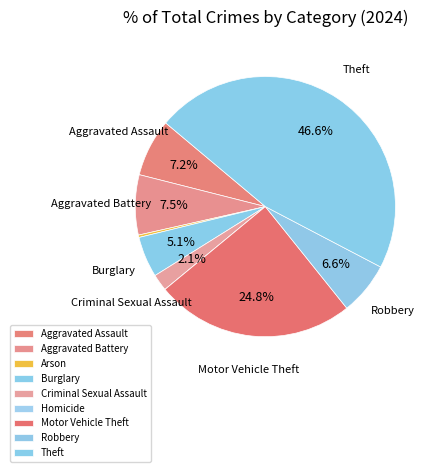

To the nearest percent, what is the average slice percentage?

11%